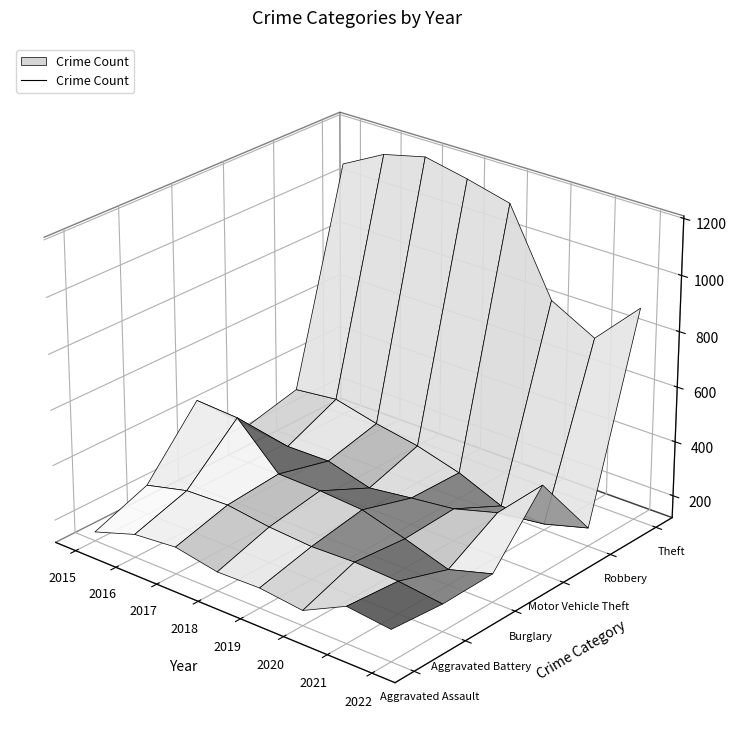

Which series has the largest total across all categories?

Theft